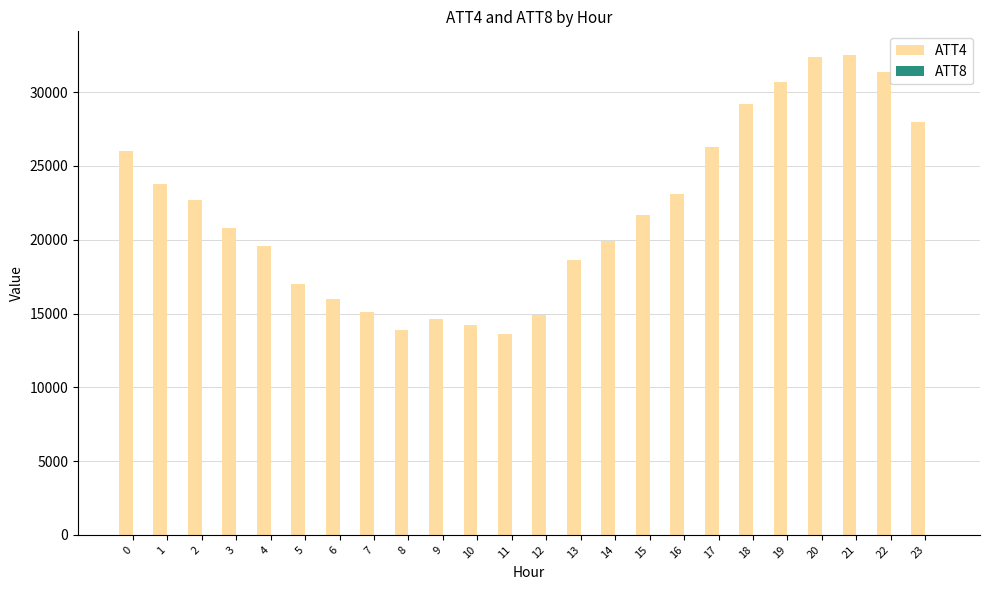

What is the maximum value shown in the chart?

32500.0